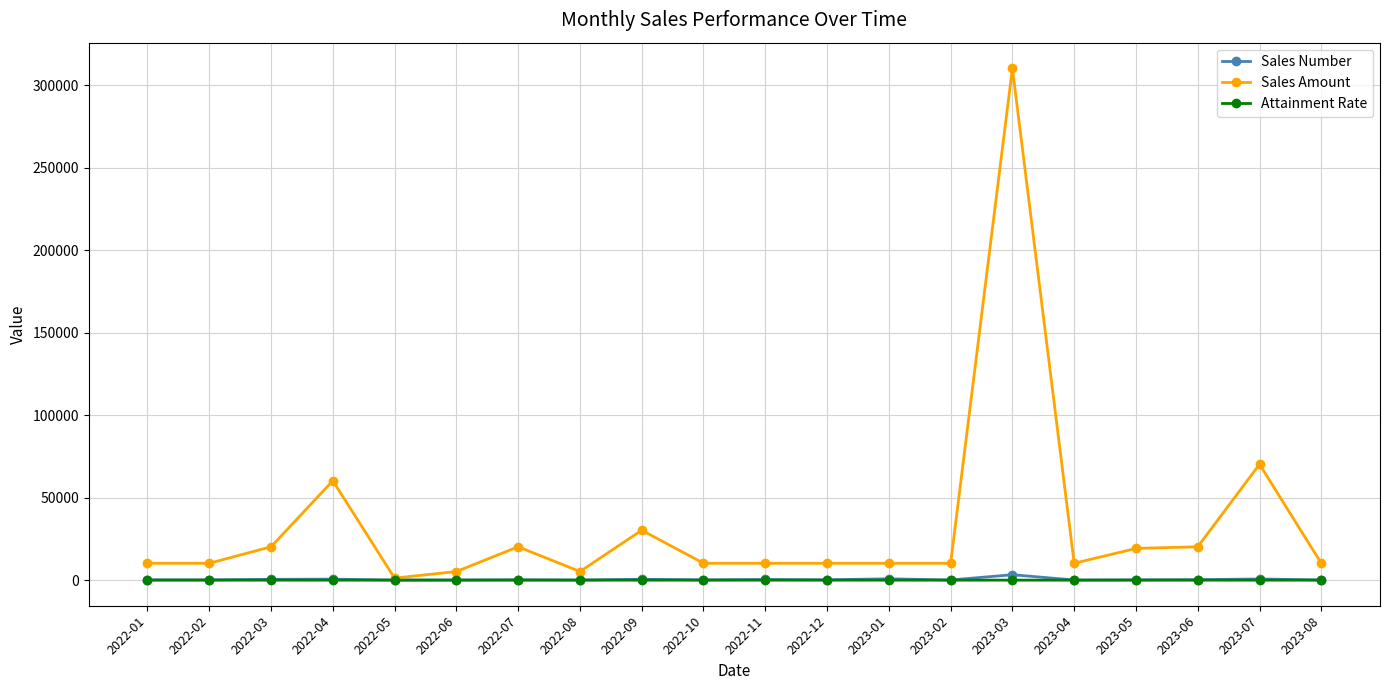

What position from the right is 2022-10?

11